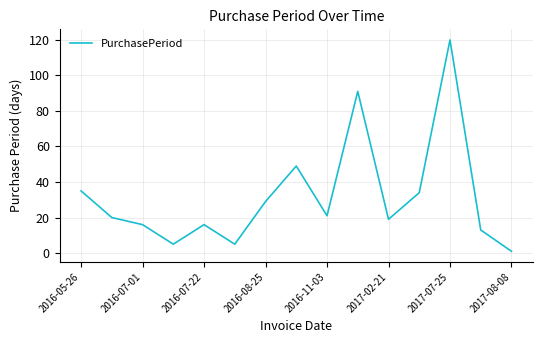

What is the difference between the maximum and minimum values?

119